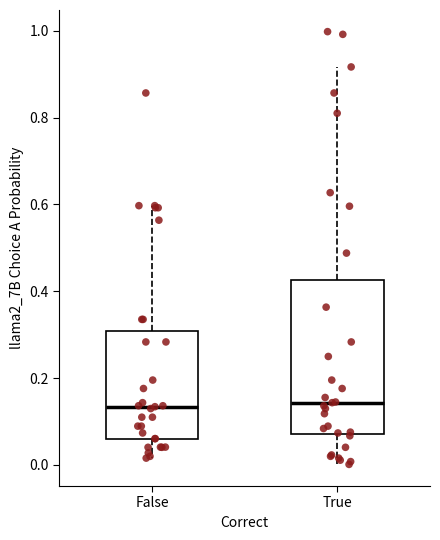

Where does the lower whisker of the box for True end on the y-axis? The values are not printed on the chart, so give them approximately, as read against the axis.

0.00